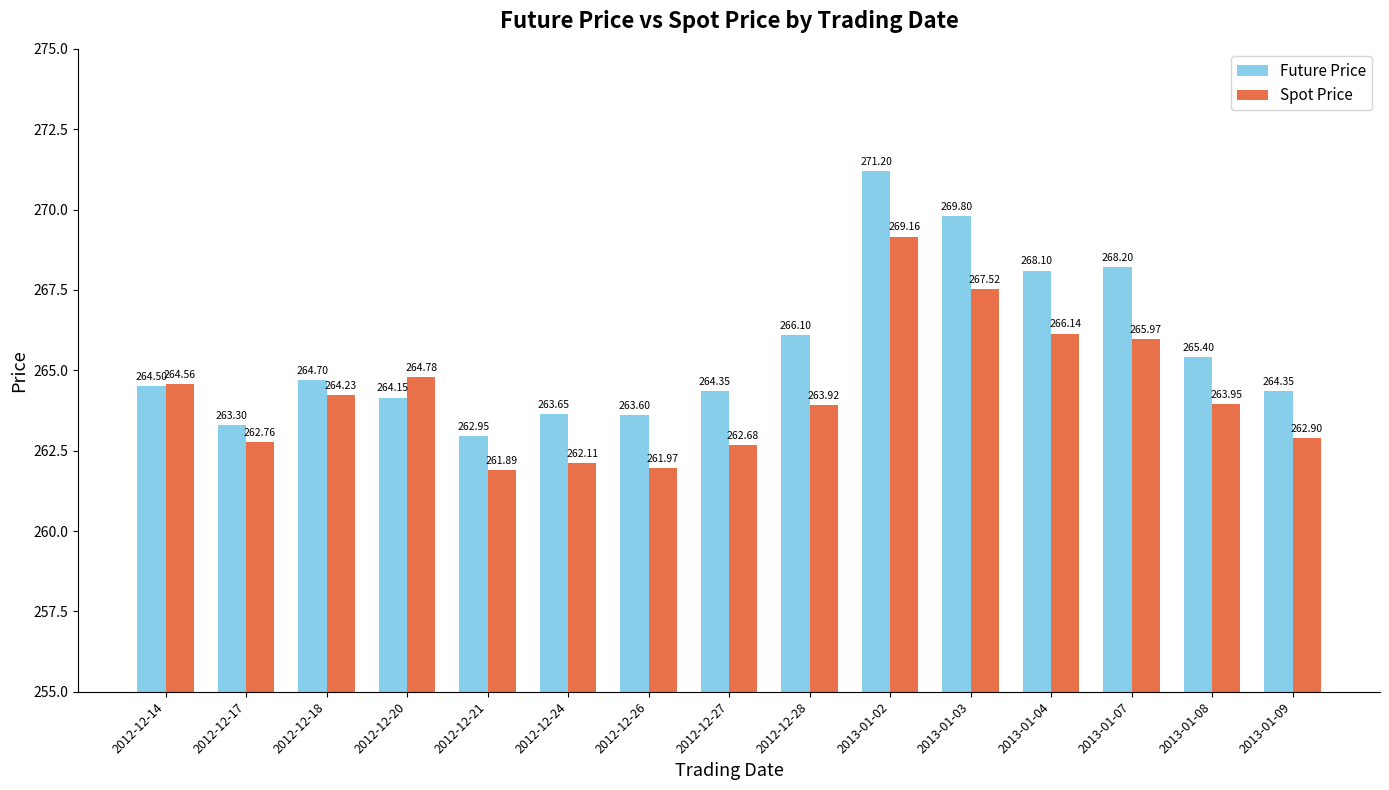

What is the label of the 7th bar from the left?

2012-12-26